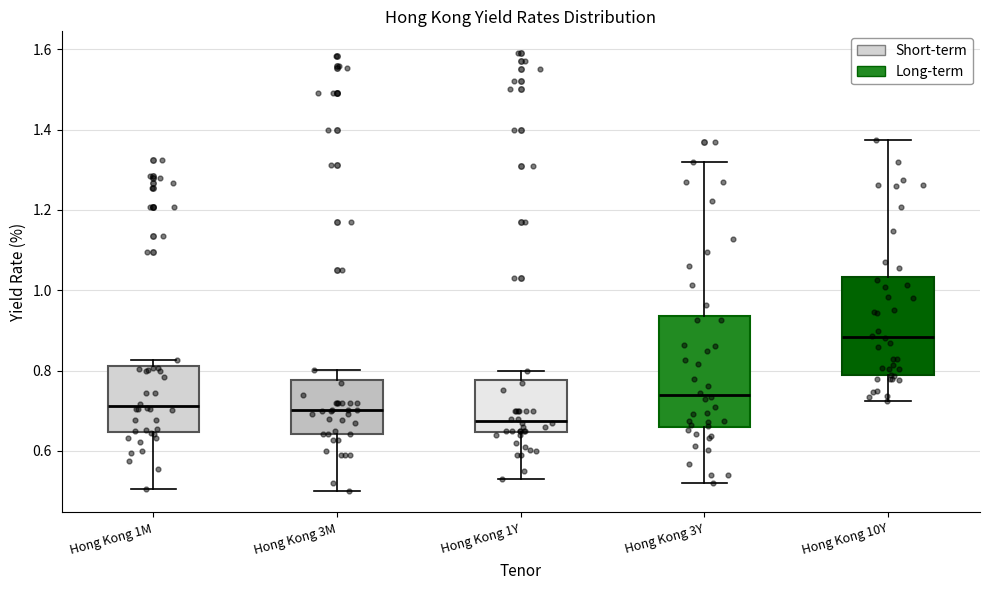

Where does the lower whisker of the box for Hong Kong 10Y end on the y-axis? The values are not printed on the chart, so give them approximately, as read against the axis.

0.72